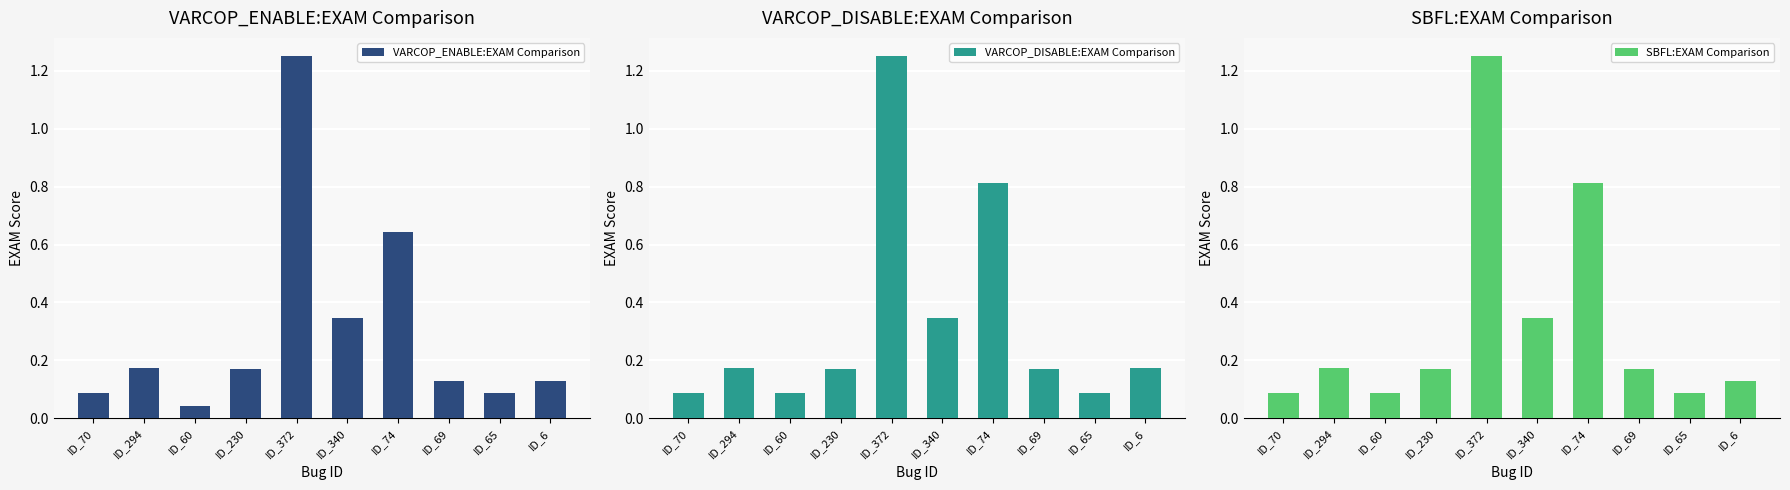

Is it true that VARCOP_DISABLE:EXAM Comparison equals 0.2 at ID_294?

True